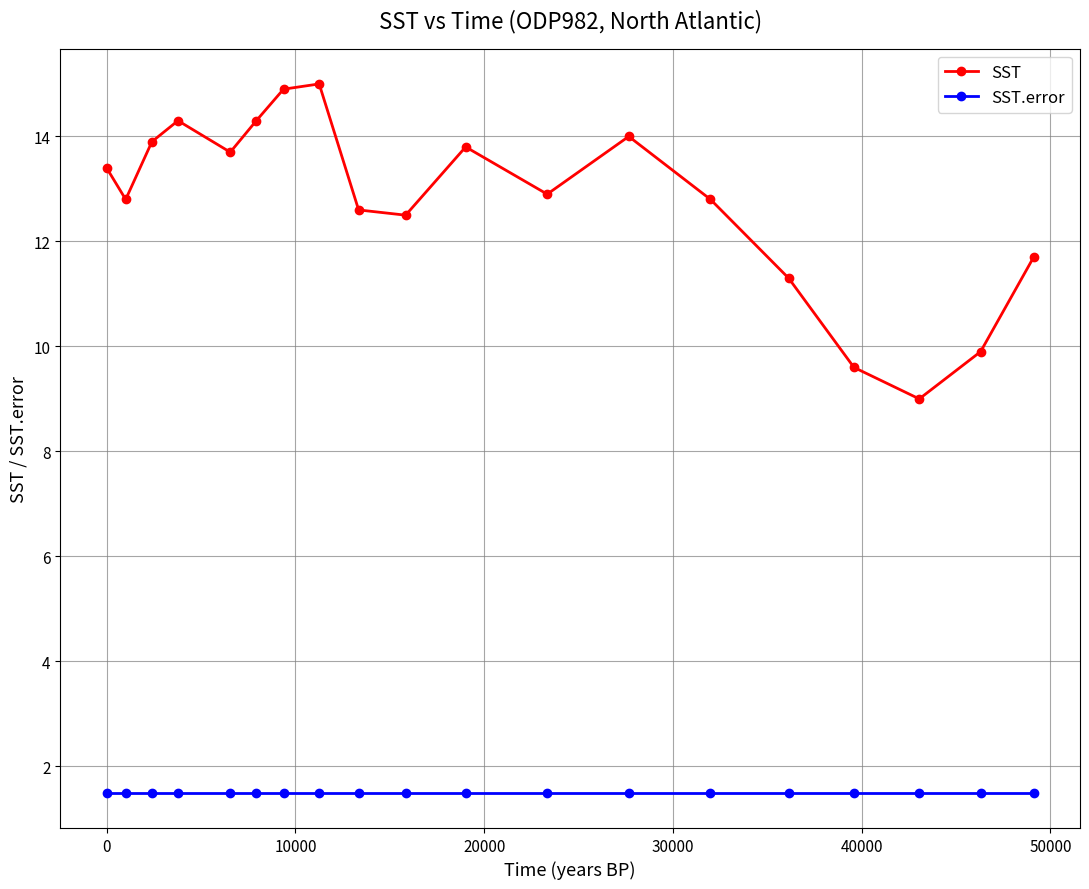

True or false: SST and SST.error intersect in this chart.

False